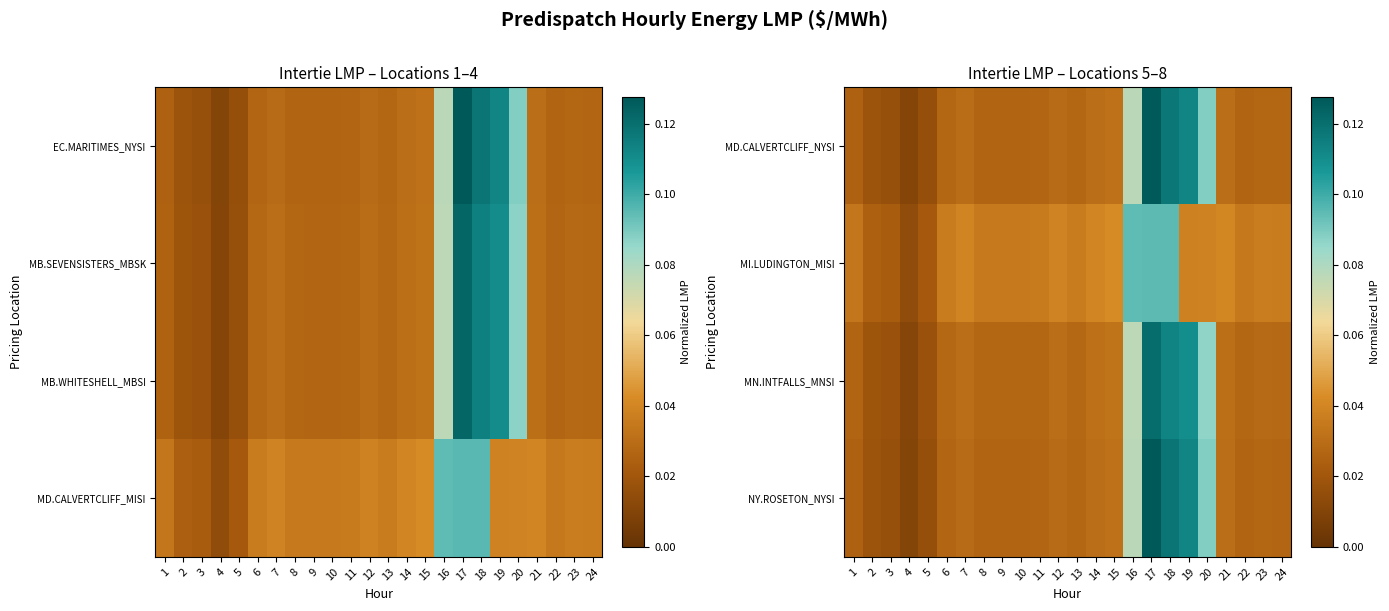

At which label does MI.LUDINGTON_MISI reach its minimum?

4